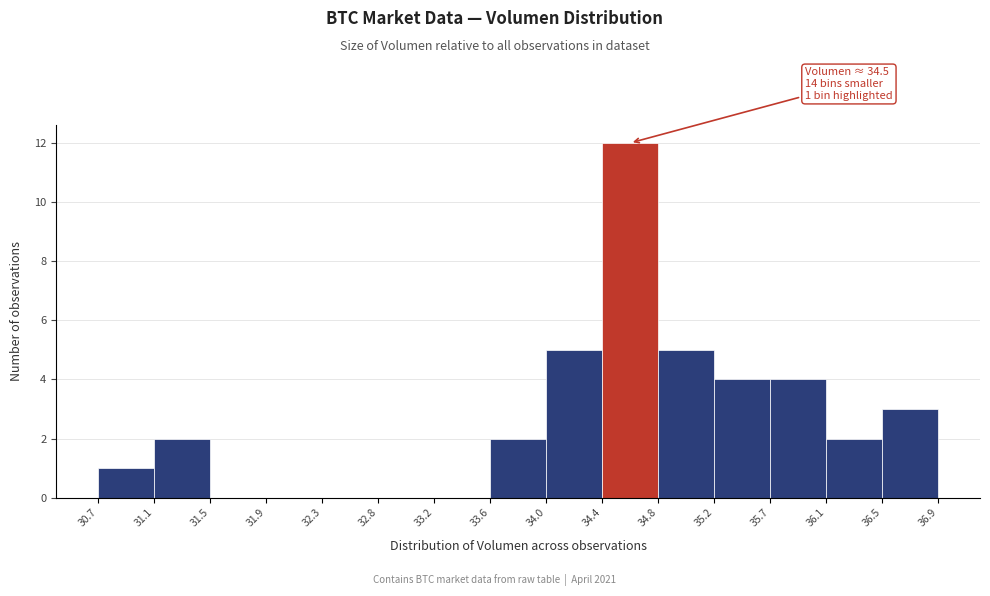

Which range on the x-axis has the tallest bar?

34.4 to 34.8